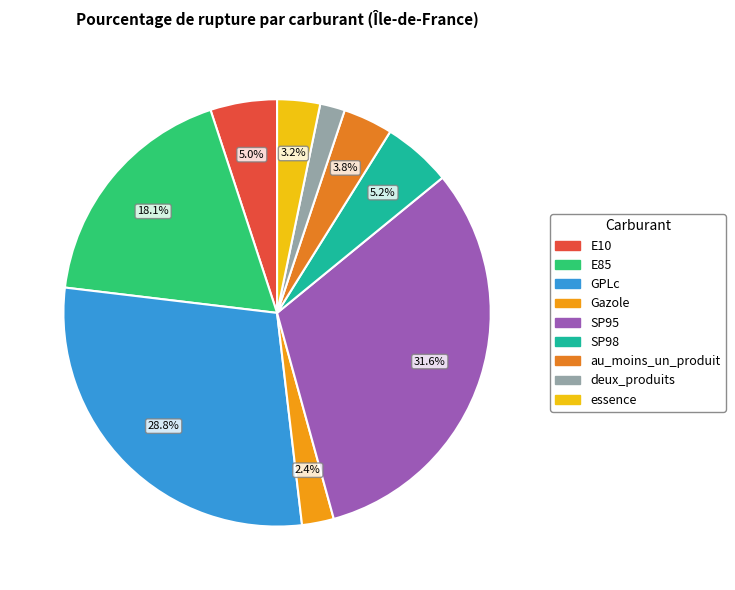

Rank the categories by value from lowest to highest.

deux_produits, Gazole, essence, au_moins_un_produit, E10, SP98, E85, GPLc, SP95